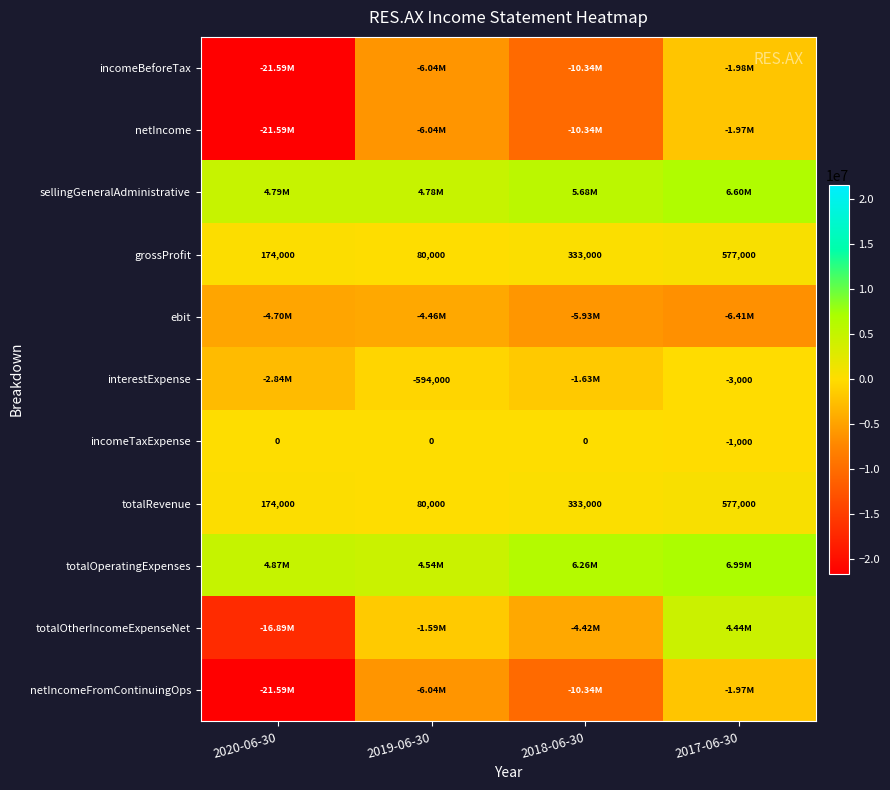

What is the difference between the maximum and minimum values in the totalRevenue series?

497000